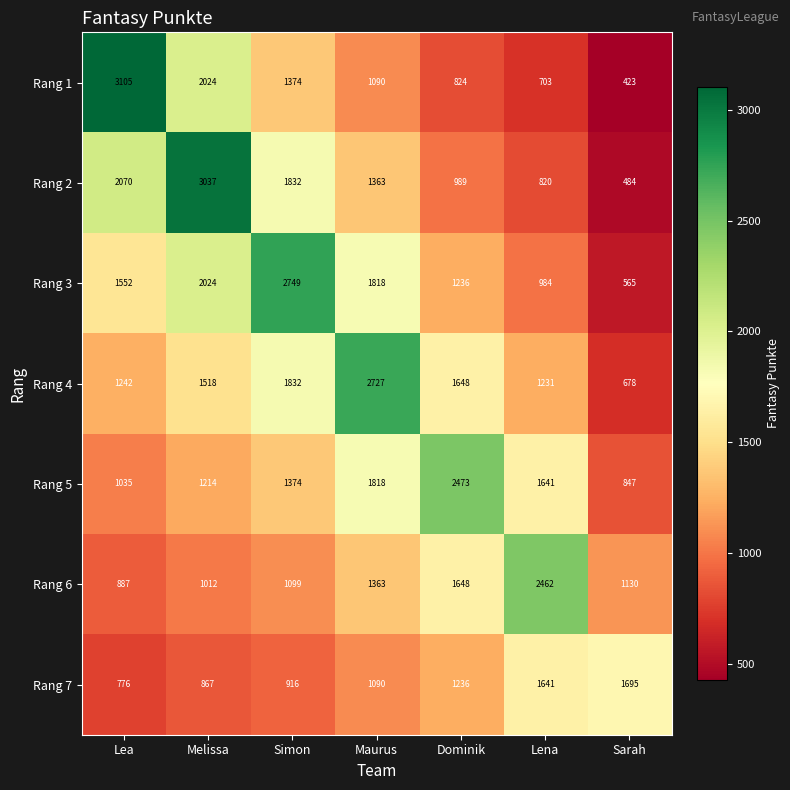

What is the difference between the maximum and minimum values in the Rang 2 series?

2553